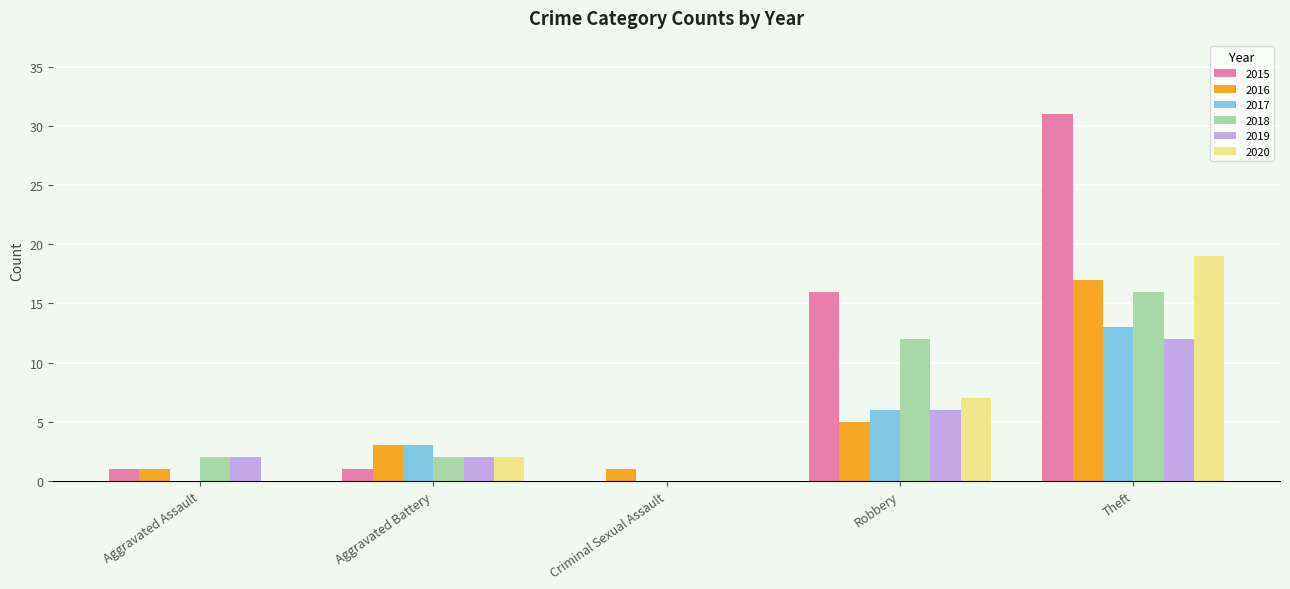

What is the sum of the 2015 values at Aggravated Assault and Aggravated Battery?

2